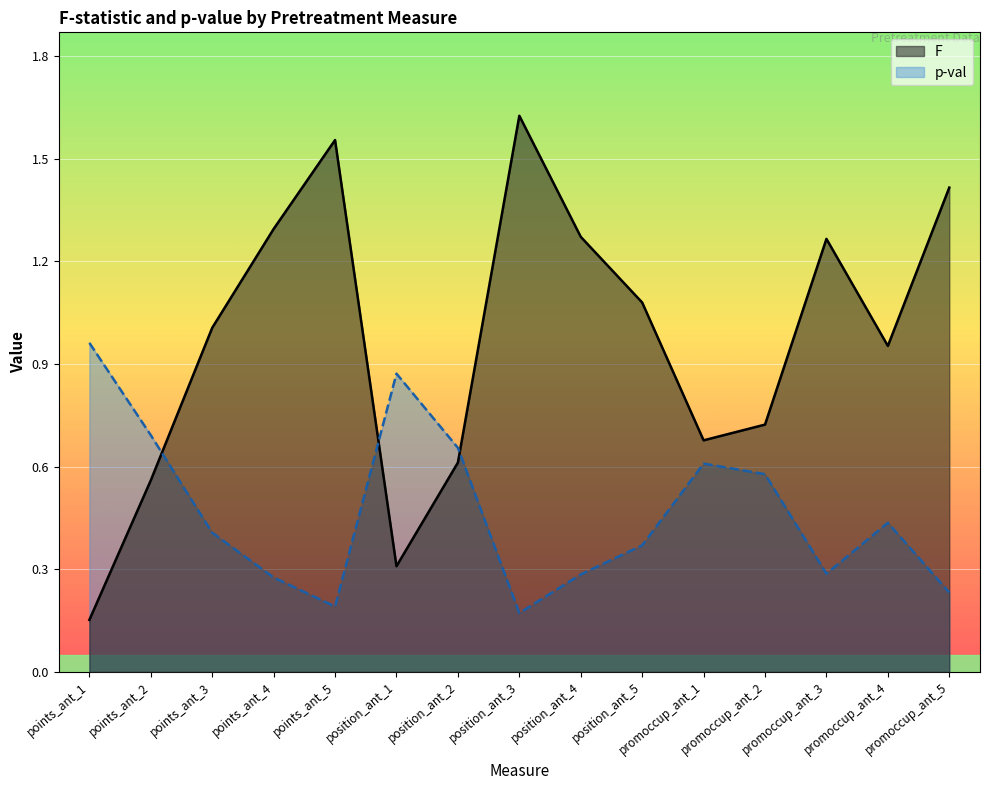

What is the spread (max minus min) of values at position_ant_4?

1.0